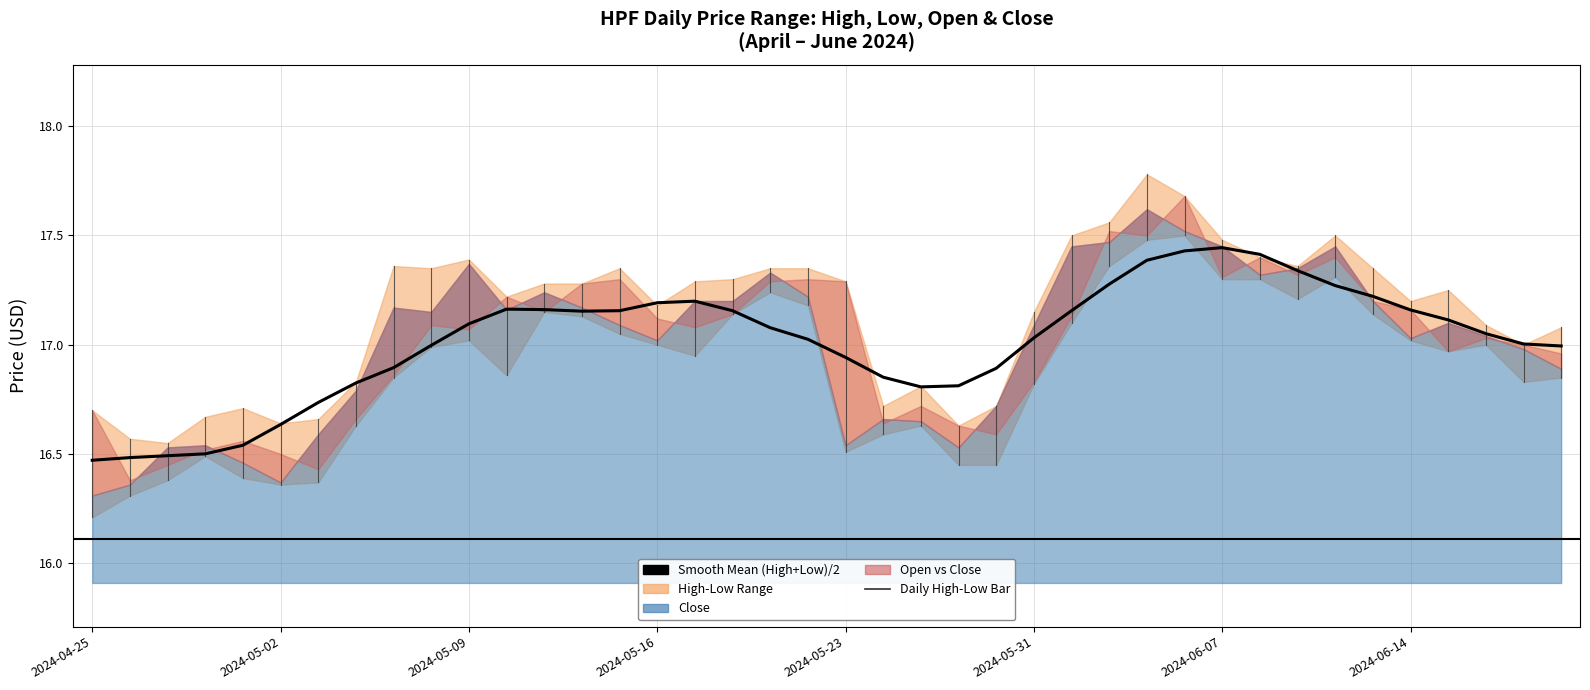

What is the approximate value at 12?

17.2